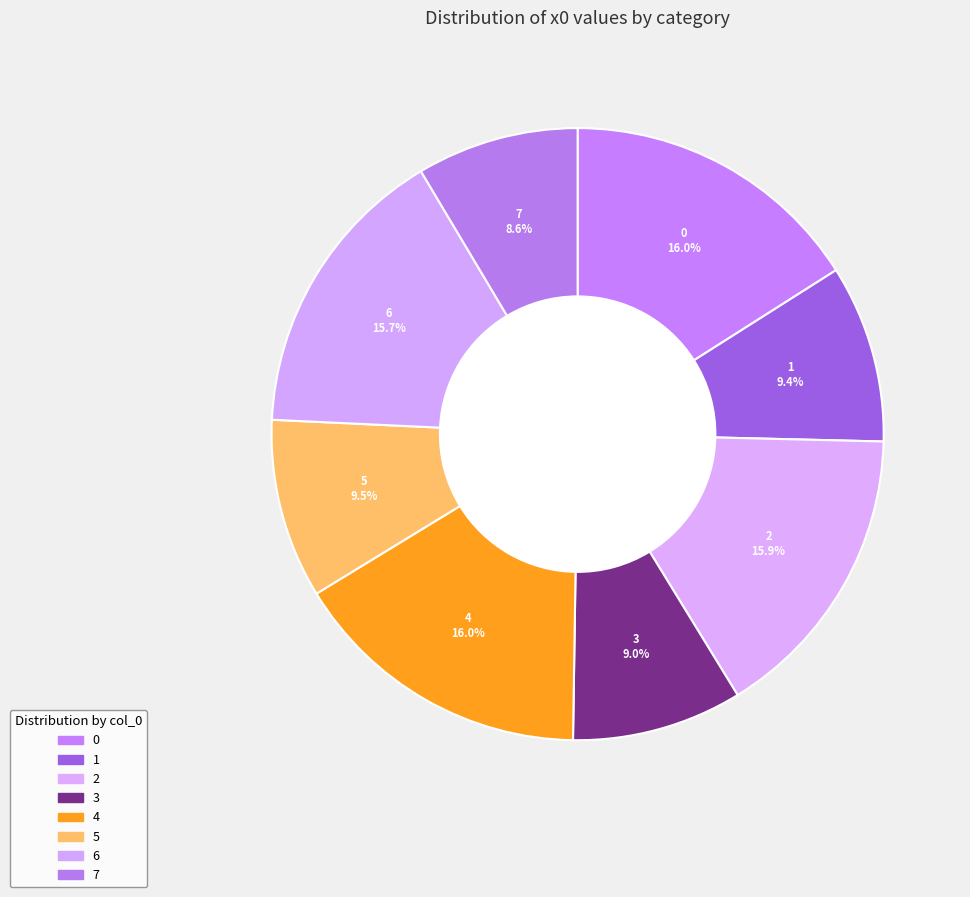

Which slice is the smallest?

7